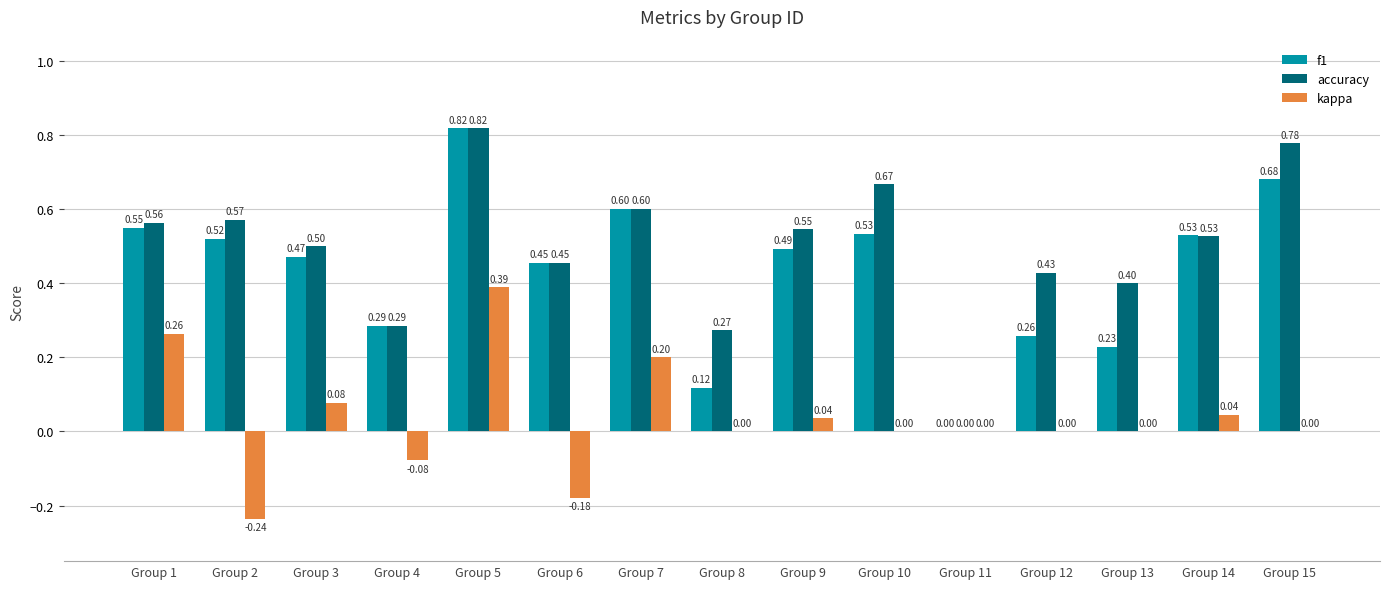

The value of accuracy at Group 5 is 0.3. True or false?

False